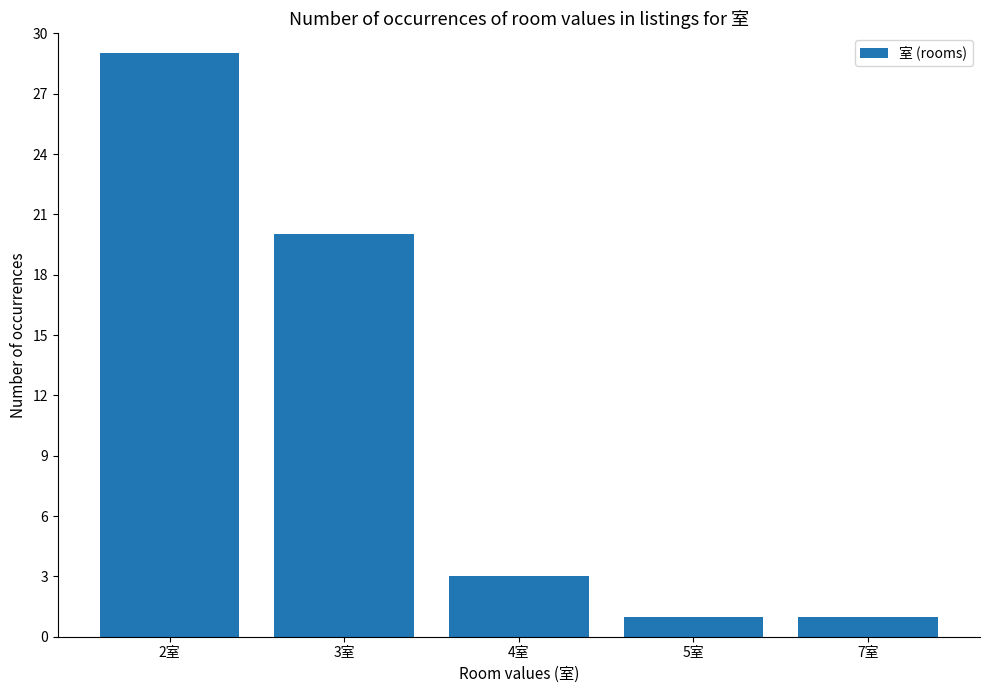

Does the chart contain stacked bars?

No